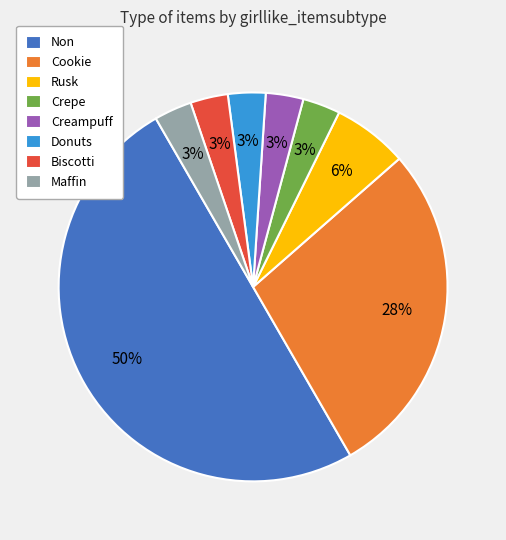

What percentage is the Creampuff slice, to the nearest percent?

3%